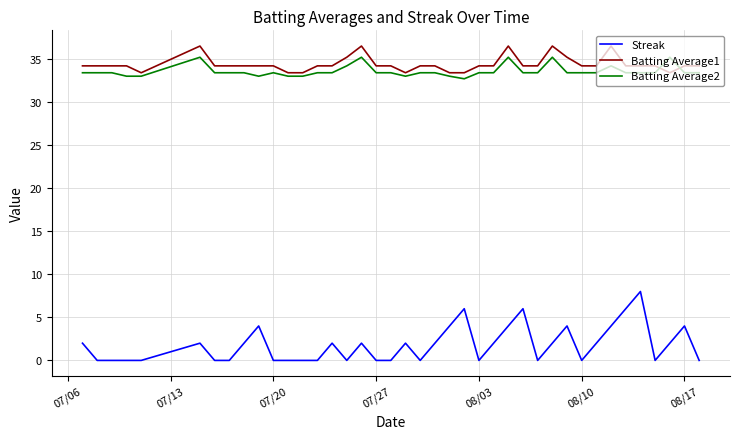

Which series has the widest spread of values?

Streak